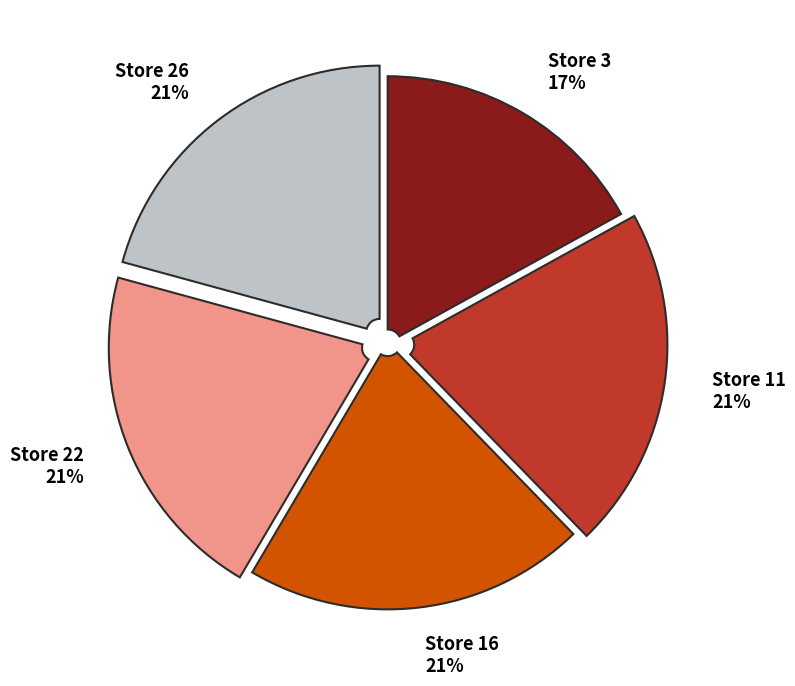

Is it true that Store 26 is 21% of the pie?

True